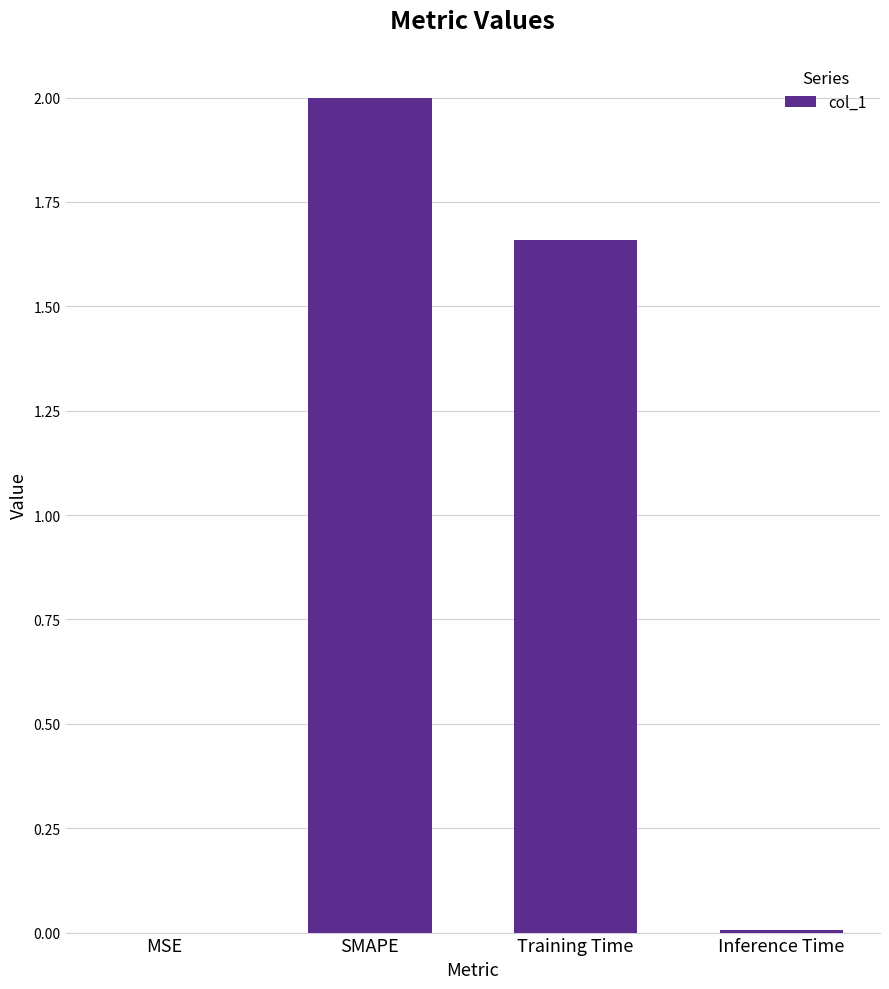

What is the maximum value shown in the chart?

2.0